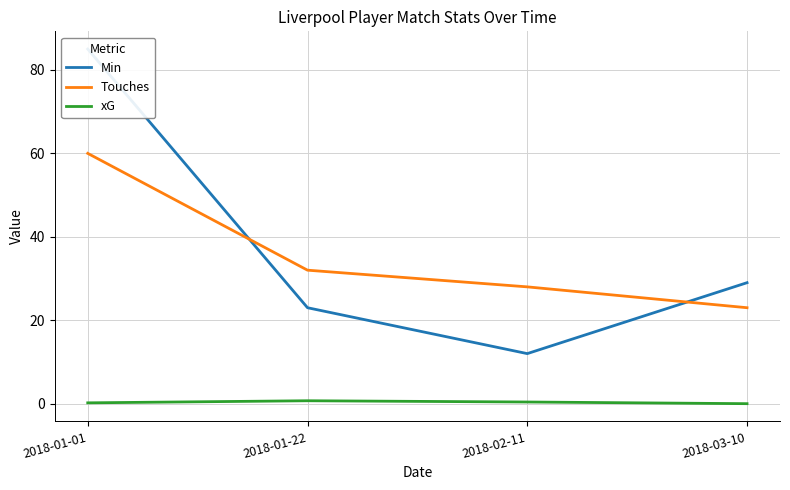

Reading left to right, transcribe all the data shown in this chart.

Min: 2018-01-01=85.0	2018-01-22=23.0	2018-02-11=12.0	2018-03-10=29.0
Touches: 2018-01-01=60.0	2018-01-22=32.0	2018-02-11=28.0	2018-03-10=23.0
xG: 2018-01-01=0.2	2018-01-22=0.7	2018-02-11=0.4	2018-03-10=0.0